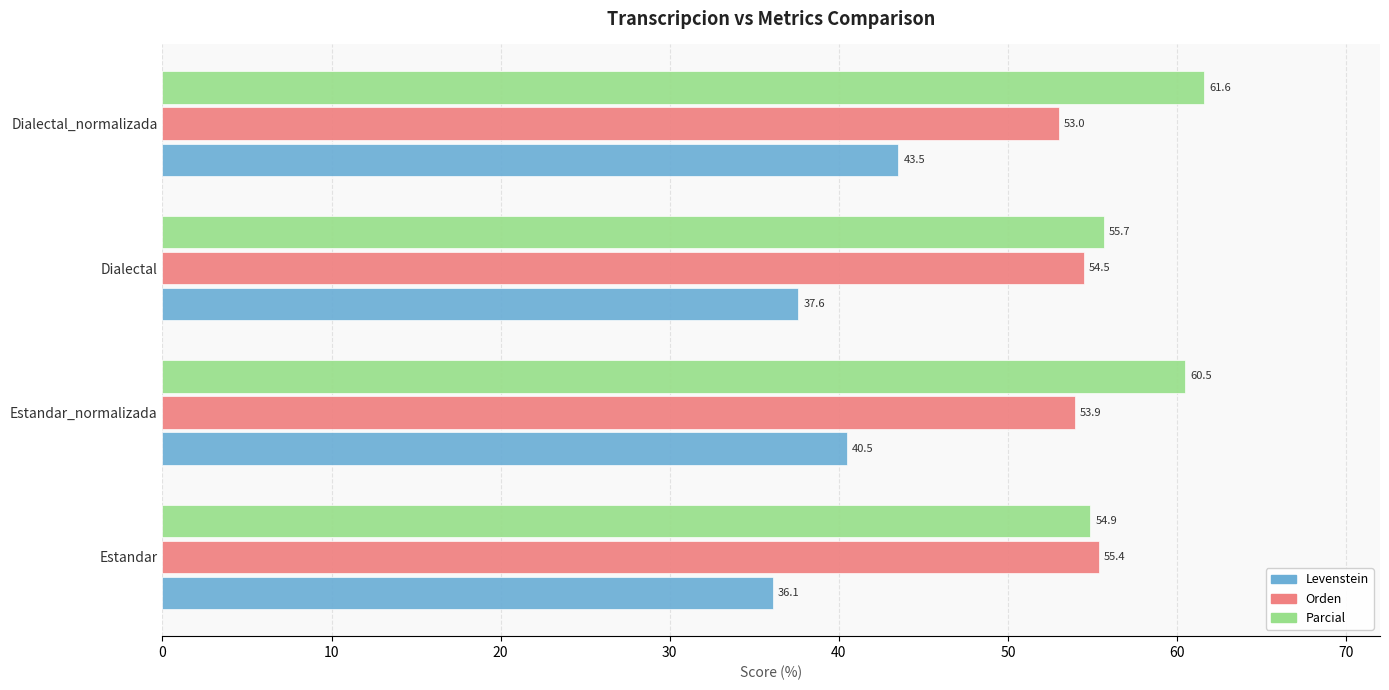

The Parcial series shows 98.3 at Estandar_normalizada. True or false?

False